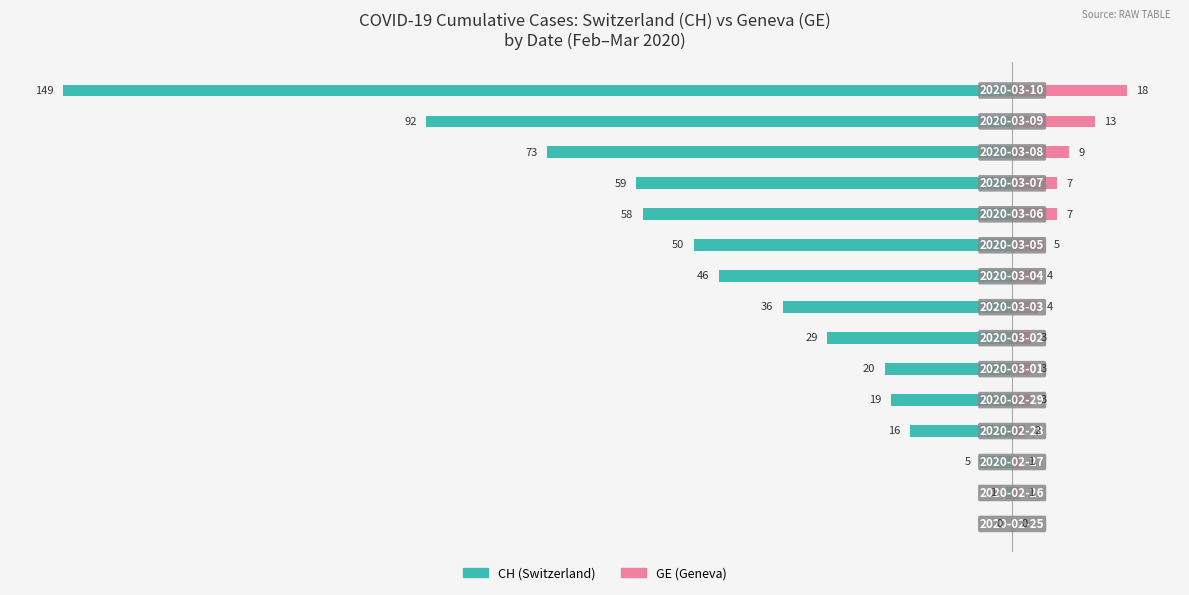

How many groups of bars are there?

15